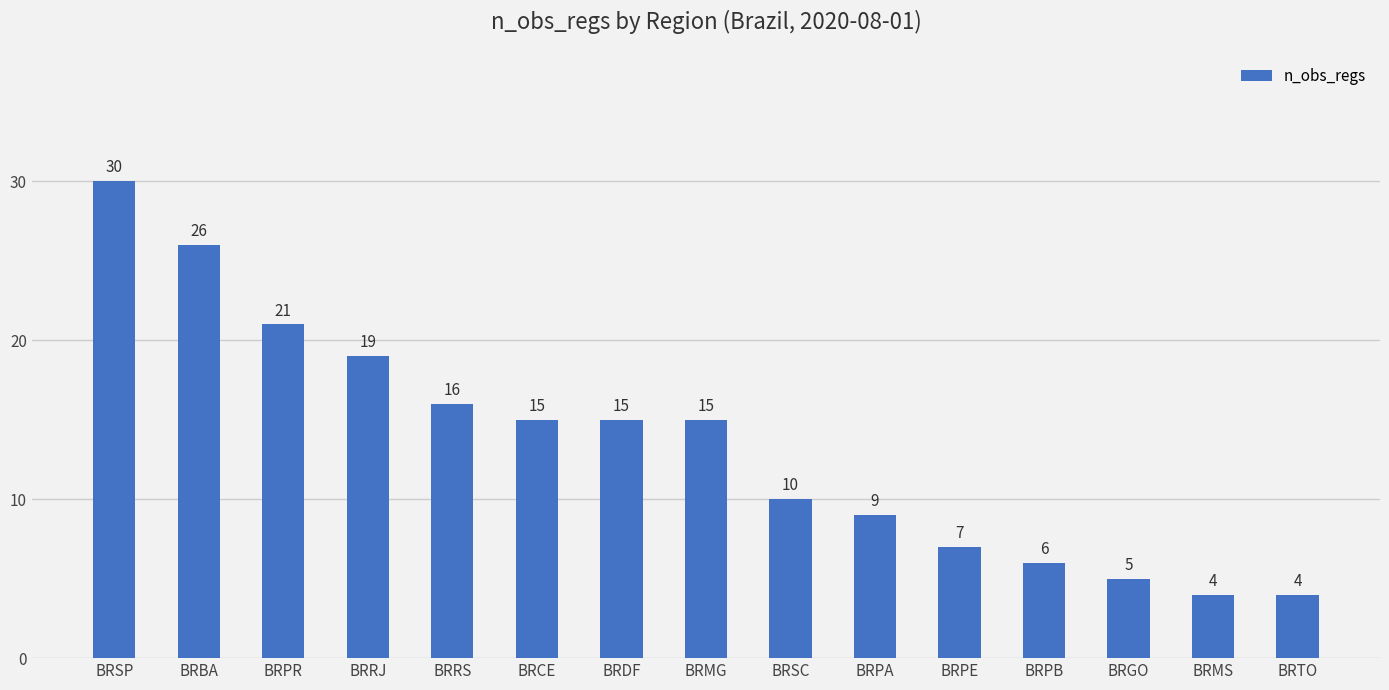

Which category has the highest value across all series?

BRSP